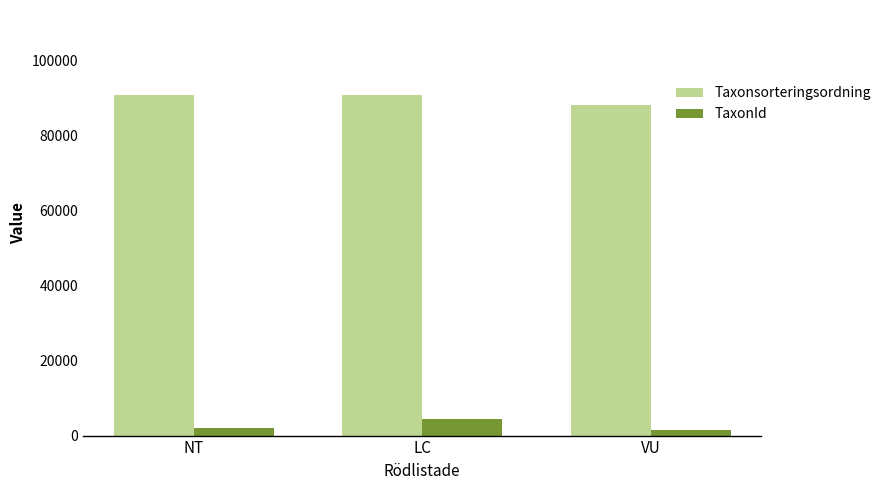

Is it true that Taxonsorteringsordning equals 90669 at NT?

True